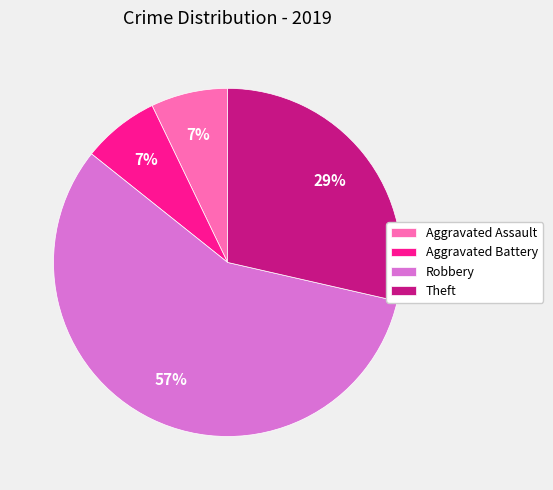

To the nearest percent, what percentage of the pie is Theft?

29%